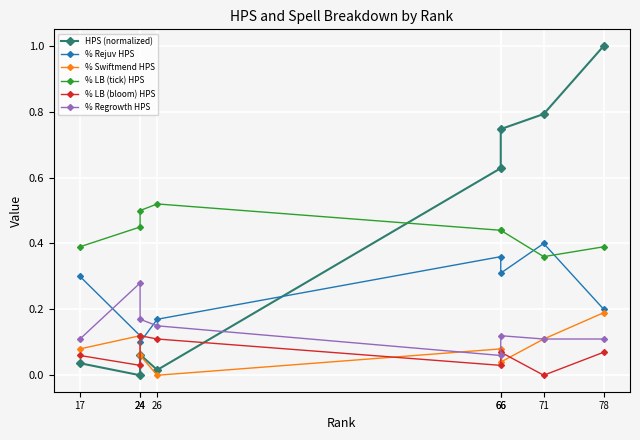

The % LB (tick) HPS series shows 0.5 at 24. True or false?

True